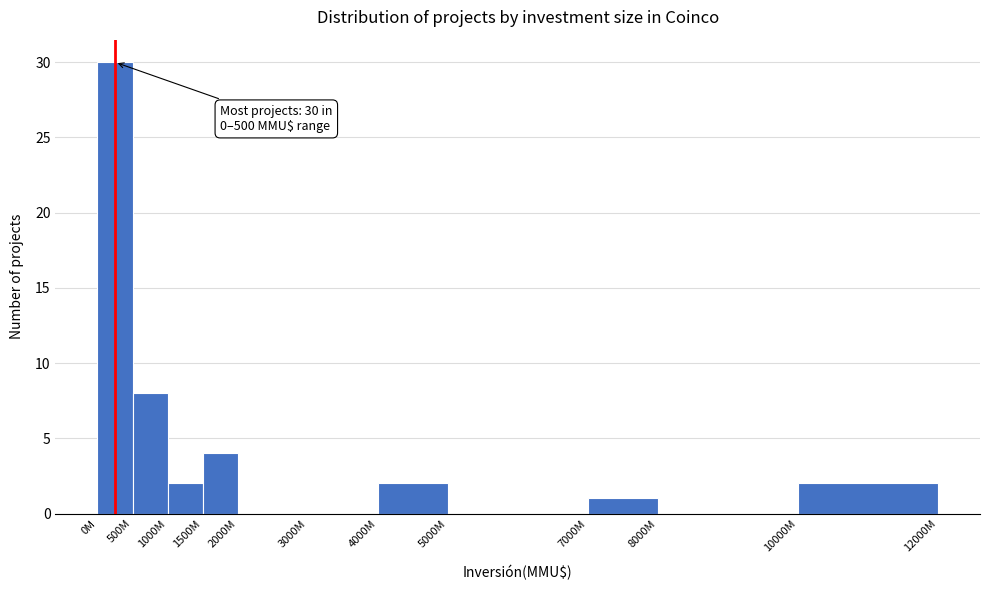

Reading left to right, extract all data points from this chart.

0M=30	500M=8	1000M=2	1500M=4	2000M=0	3000M=0	4000M=2	5000M=0	7000M=1	8000M=0	10000M=2